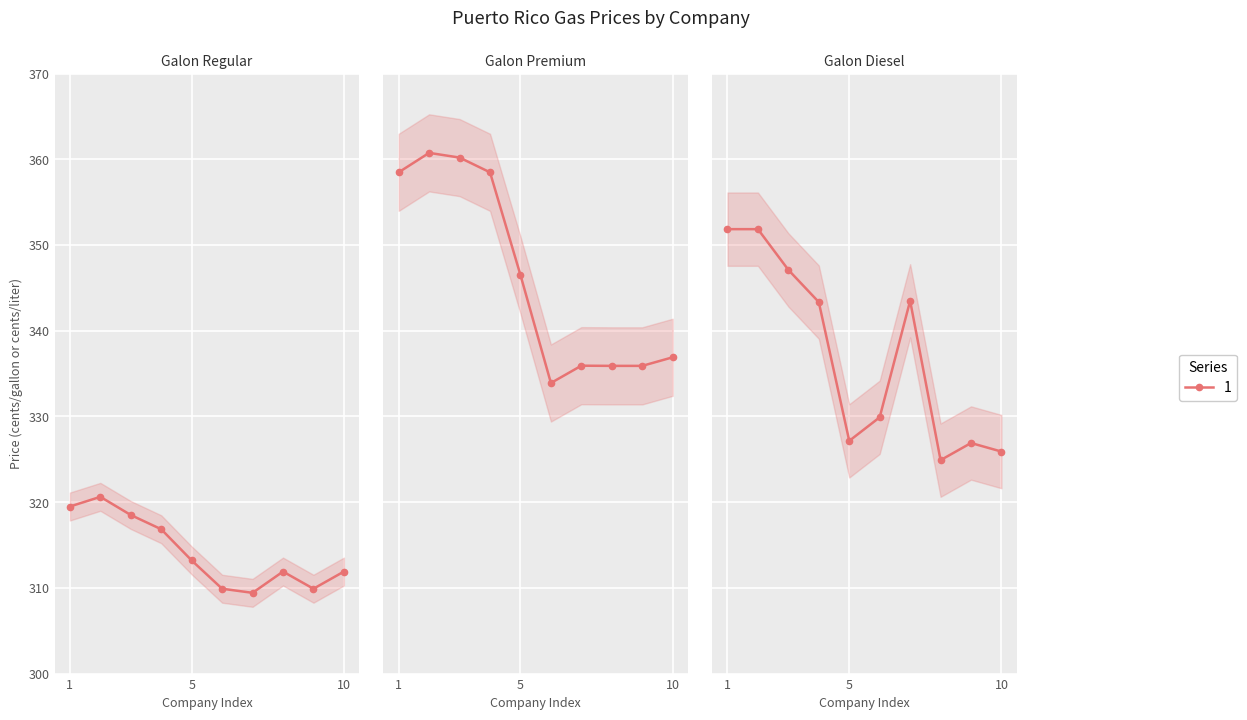

What is the difference between the second highest and second lowest values in the galon_premium series?

24.3